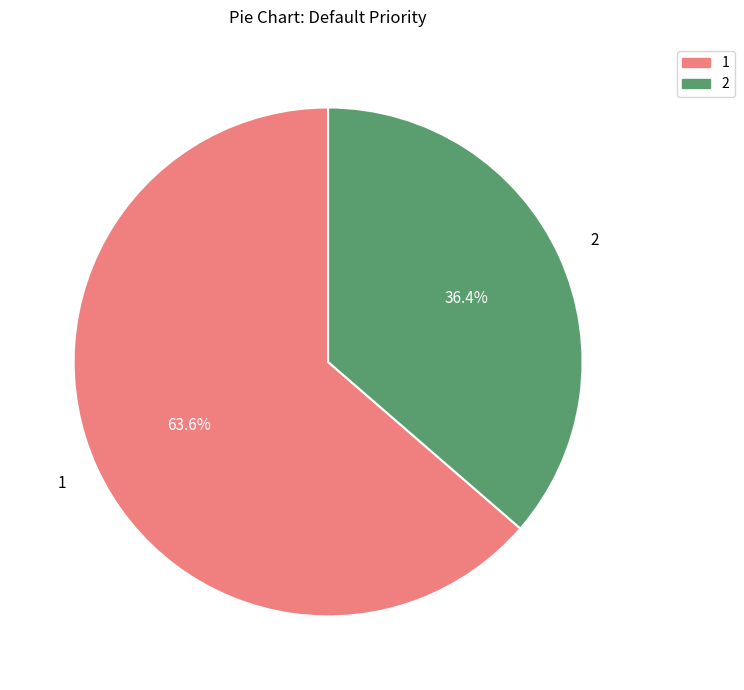

How many segments does this pie chart have?

2